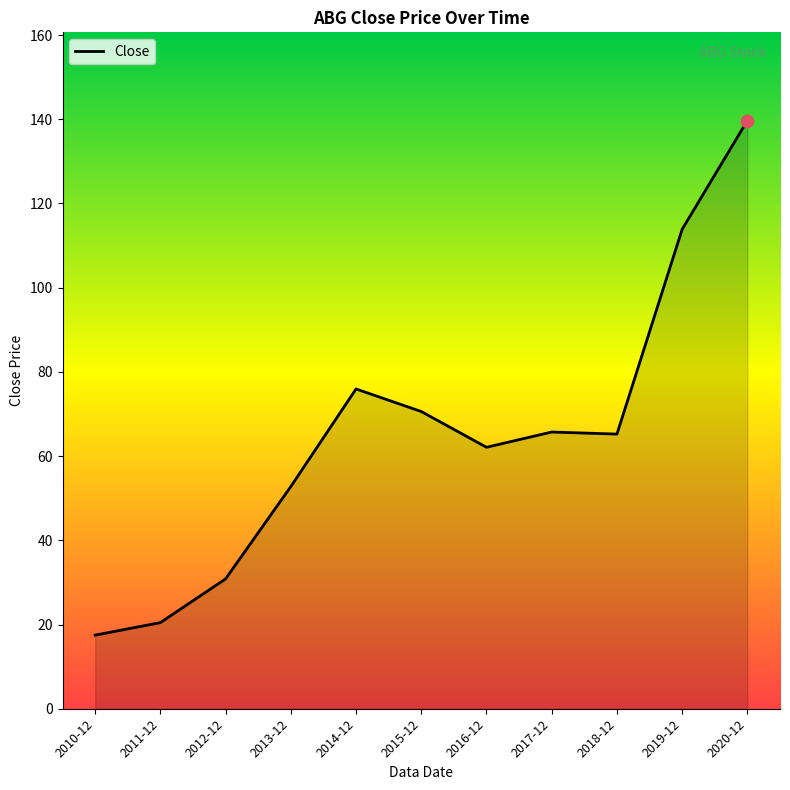

Approximately how many times larger is the value at 2013-12 compared to 2014-12?

0.7